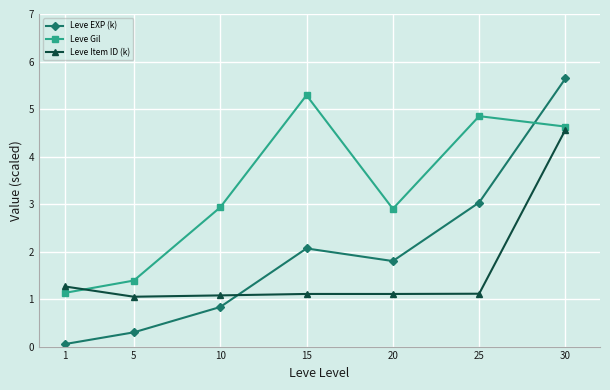

What is the minimum value for Leve EXP (k)?

0.1